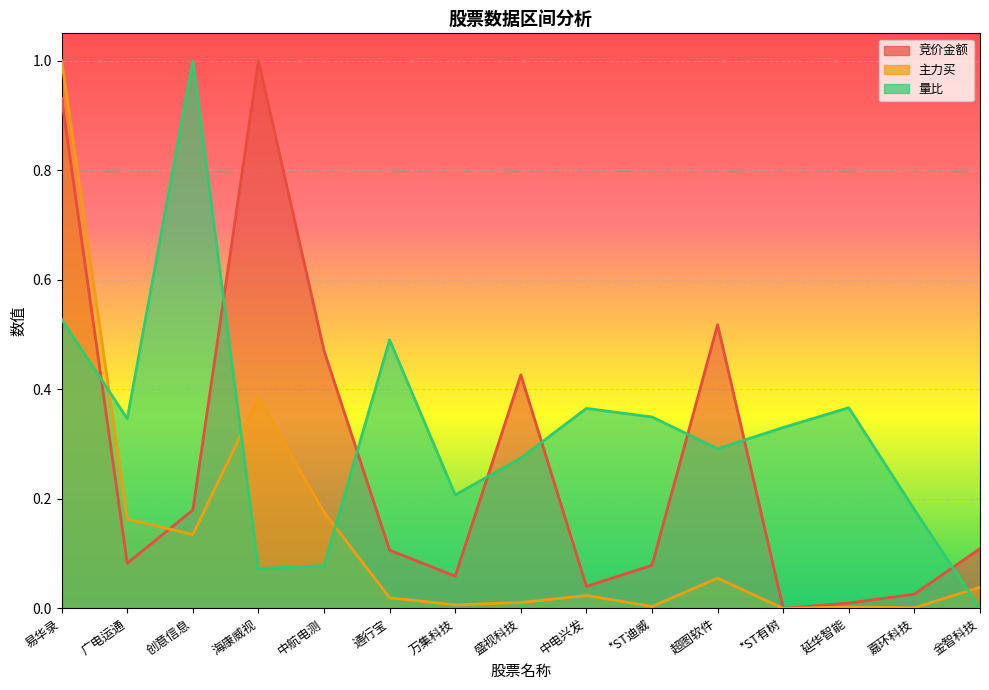

At which label is 量比 closest to 0?

金智科技